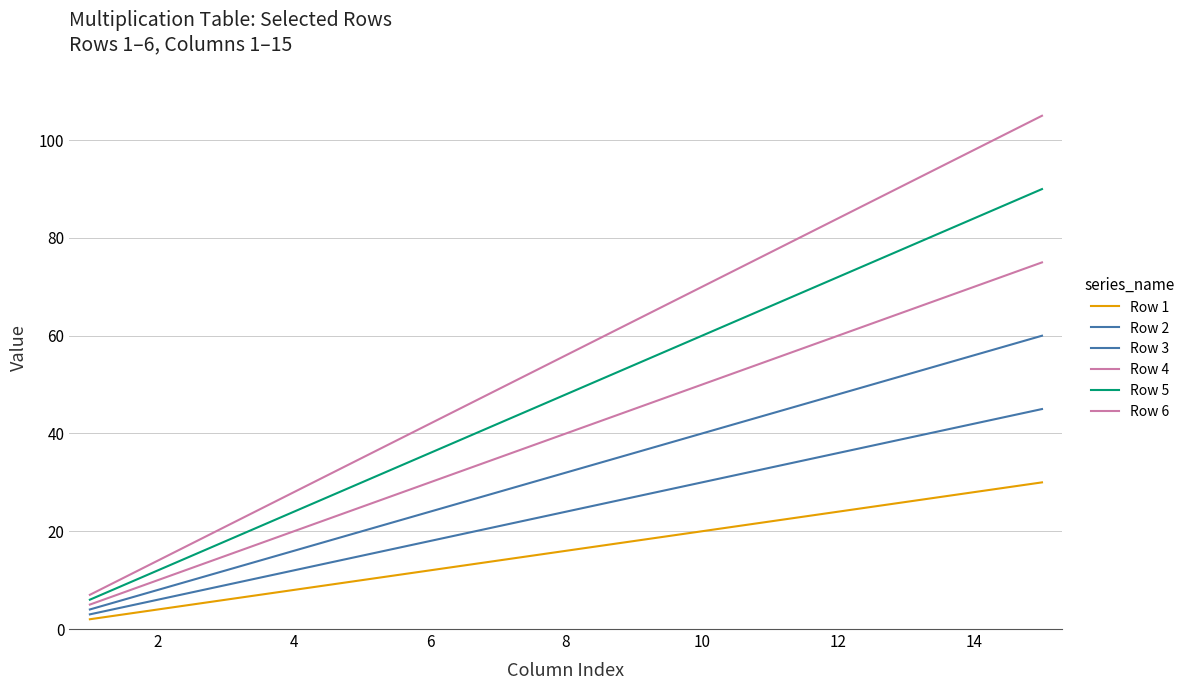

What is the difference between the maximum and minimum values in the Row 6 series?

98